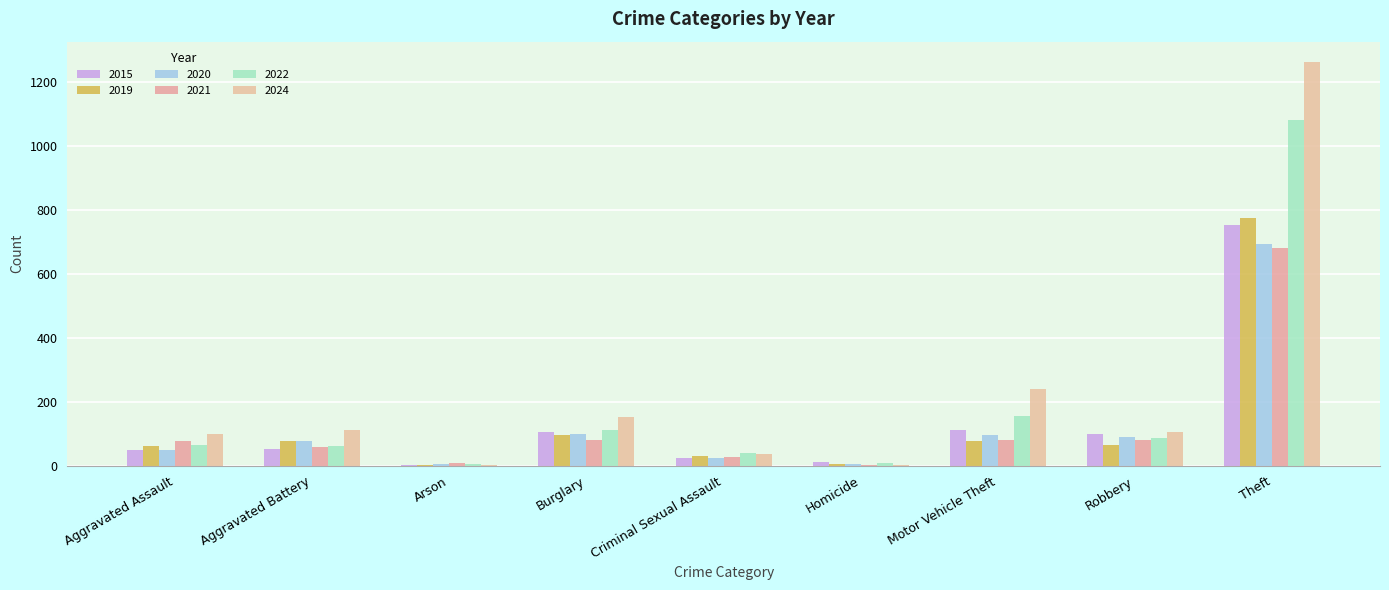

Reading left to right, list all the values displayed in this chart.

2015: Aggravated Assault=50	Aggravated Battery=52	Arson=1	Burglary=106	Criminal Sexual Assault=25	Homicide=11	Motor Vehicle Theft=113	Robbery=99	Theft=754
2019: Aggravated Assault=60	Aggravated Battery=77	Arson=2	Burglary=96	Criminal Sexual Assault=31	Homicide=6	Motor Vehicle Theft=77	Robbery=64	Theft=776
2020: Aggravated Assault=50	Aggravated Battery=78	Arson=4	Burglary=99	Criminal Sexual Assault=25	Homicide=6	Motor Vehicle Theft=97	Robbery=91	Theft=695
2021: Aggravated Assault=76	Aggravated Battery=57	Arson=8	Burglary=79	Criminal Sexual Assault=27	Homicide=2	Motor Vehicle Theft=81	Robbery=81	Theft=680
2022: Aggravated Assault=64	Aggravated Battery=62	Arson=4	Burglary=112	Criminal Sexual Assault=39	Homicide=8	Motor Vehicle Theft=156	Robbery=88	Theft=1081
2024: Aggravated Assault=100	Aggravated Battery=111	Arson=2	Burglary=153	Criminal Sexual Assault=38	Homicide=2	Motor Vehicle Theft=239	Robbery=105	Theft=1264